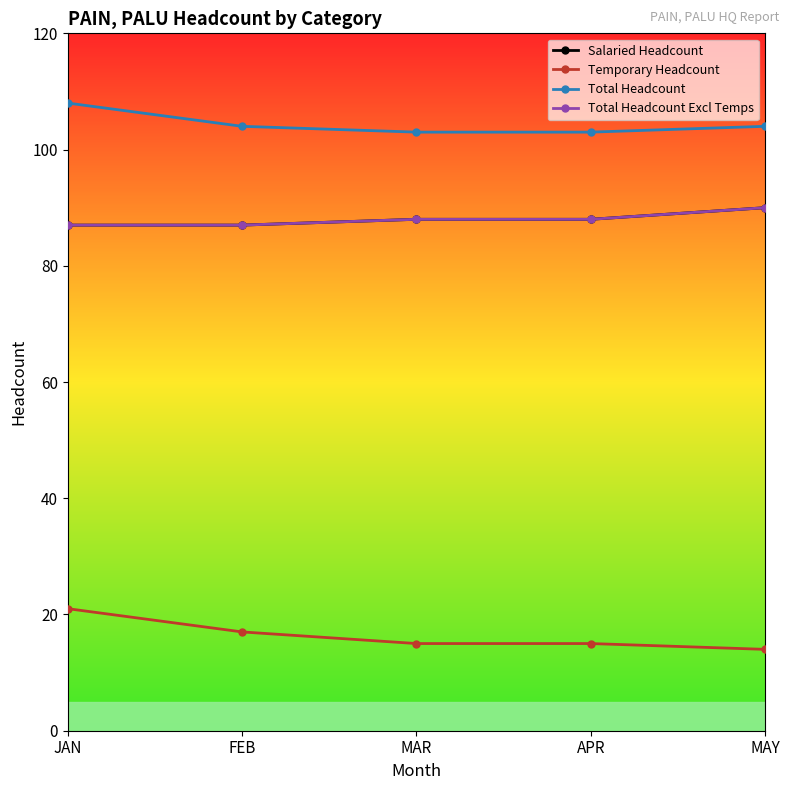

Does the chart have visible grid lines?

No